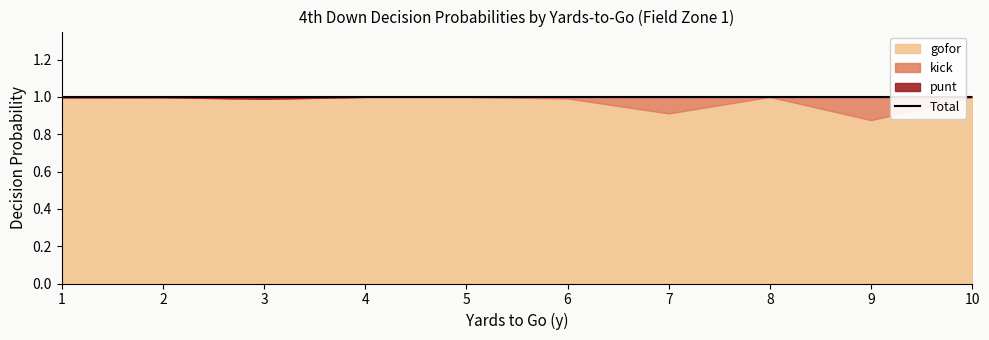

Is it true that punt equals 0.0 at 3?

False